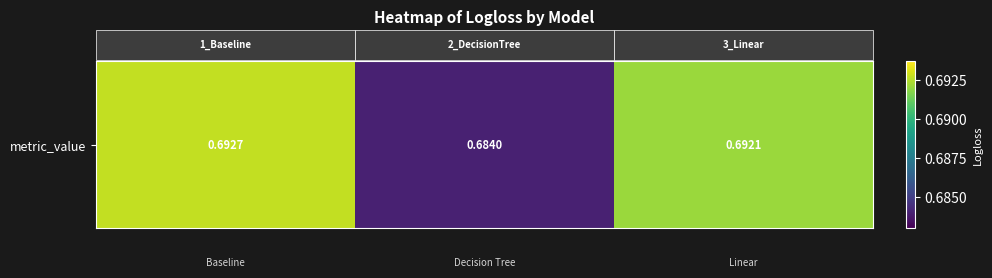

Reading left to right, what are all the values shown in this chart?

0.7	0.7	0.7